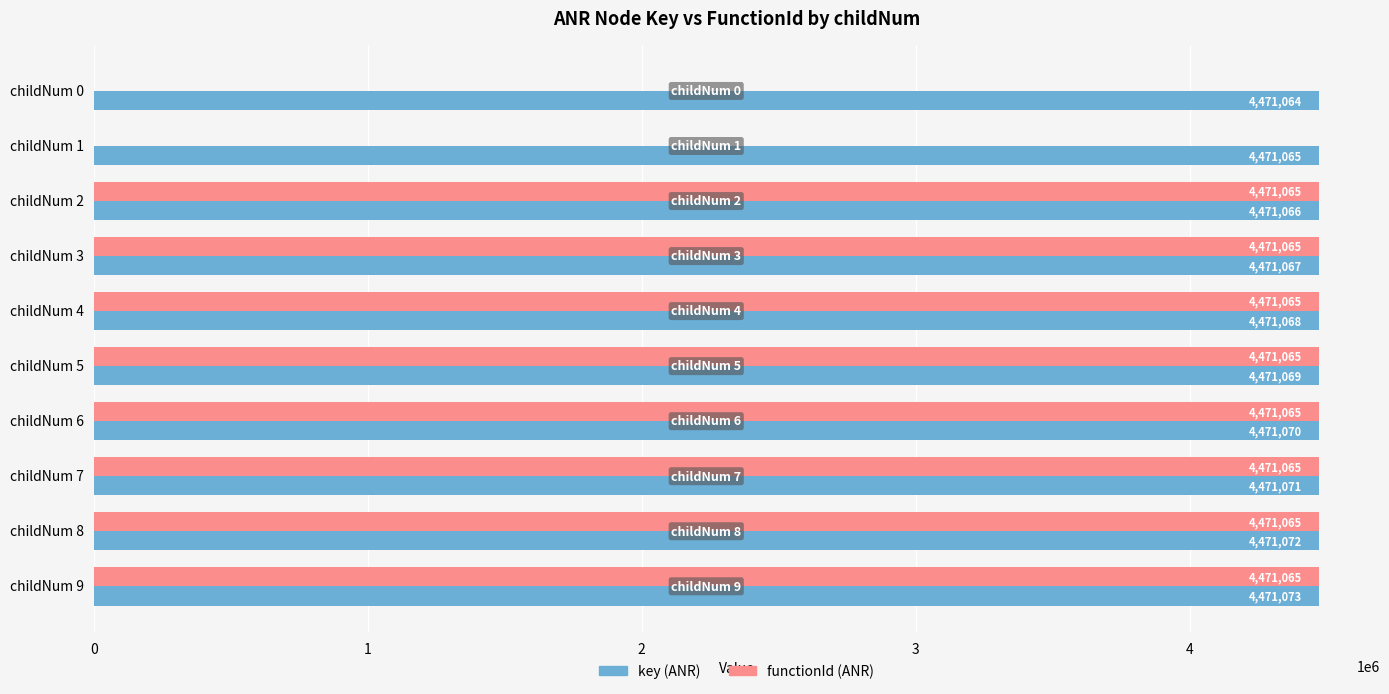

What is the total value across all series at childNum 6?

8942135